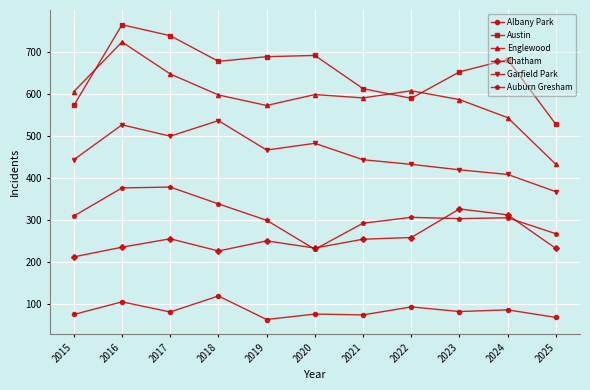

What is the difference between the Austin values at 2019 and 2021?

76